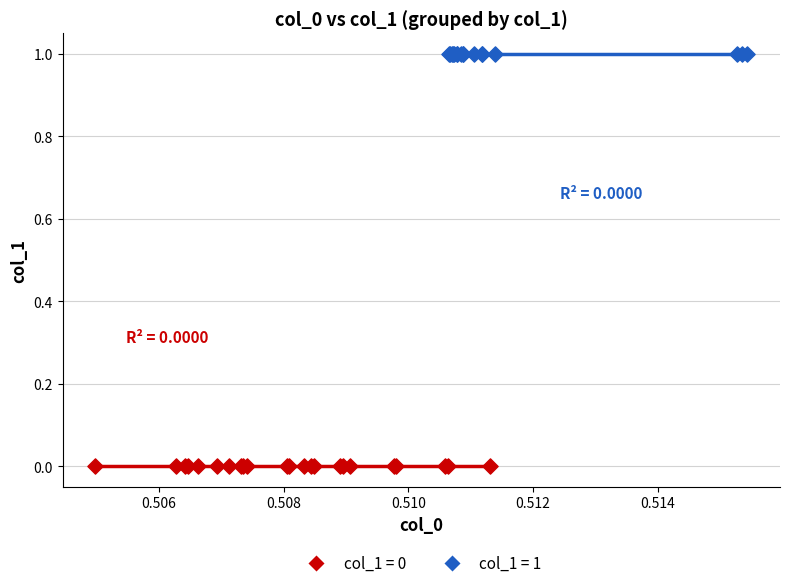

Which series contains the highest Y value?

col_1 = 1